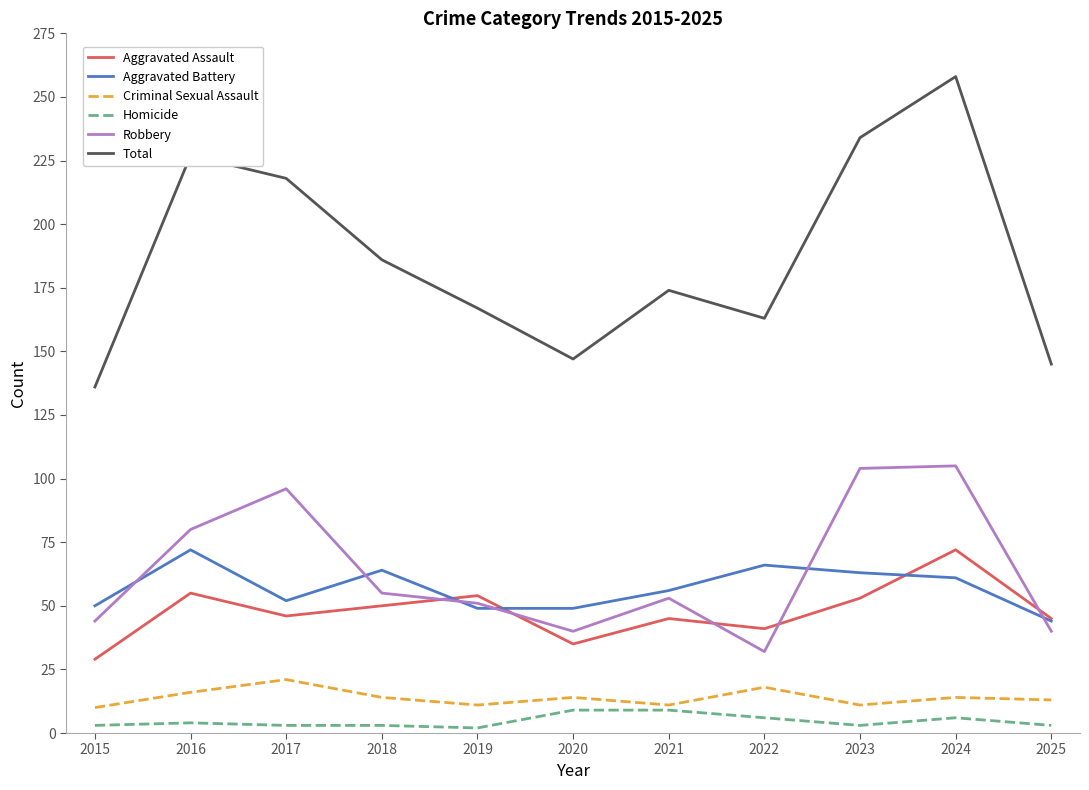

Count the number of data series in this chart.

6